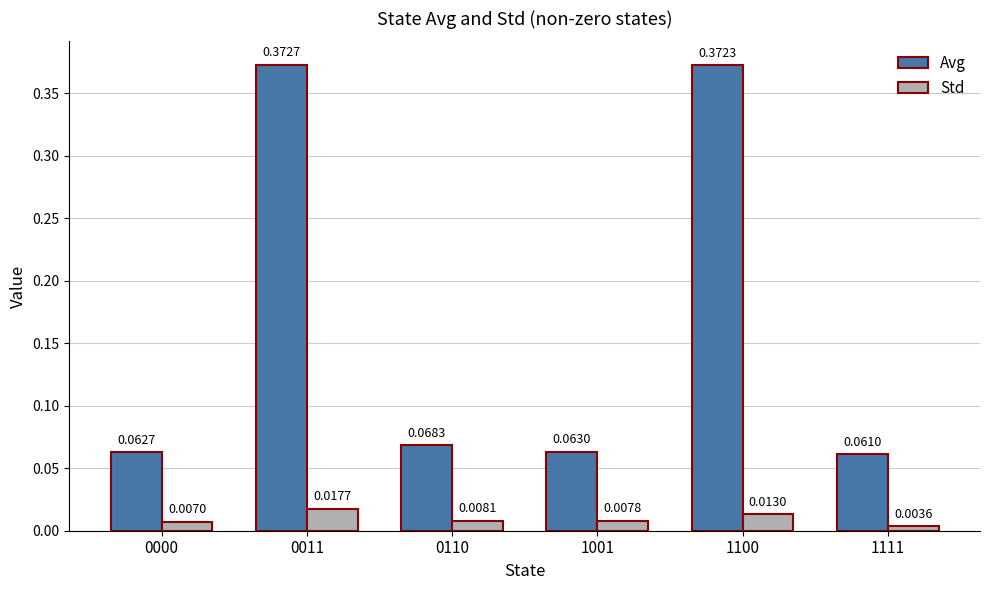

At how many categories does at least one series exceed 0?

6